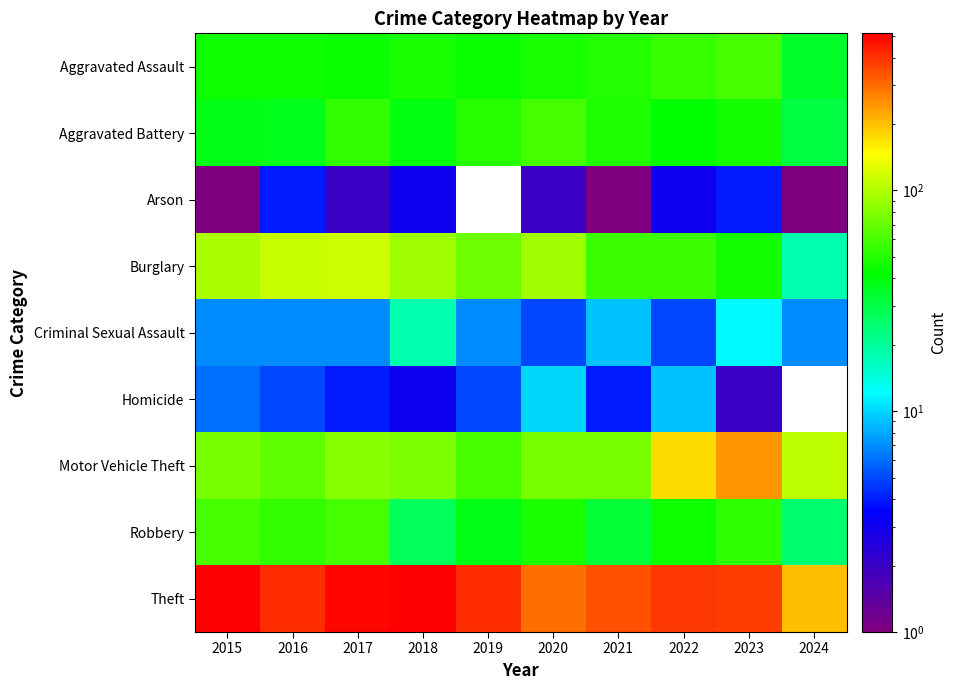

List the labels in order of Aggravated Battery value, largest first.

2020, 2017, 2019, 2021, 2023, 2022, 2018, 2015, 2016, 2024